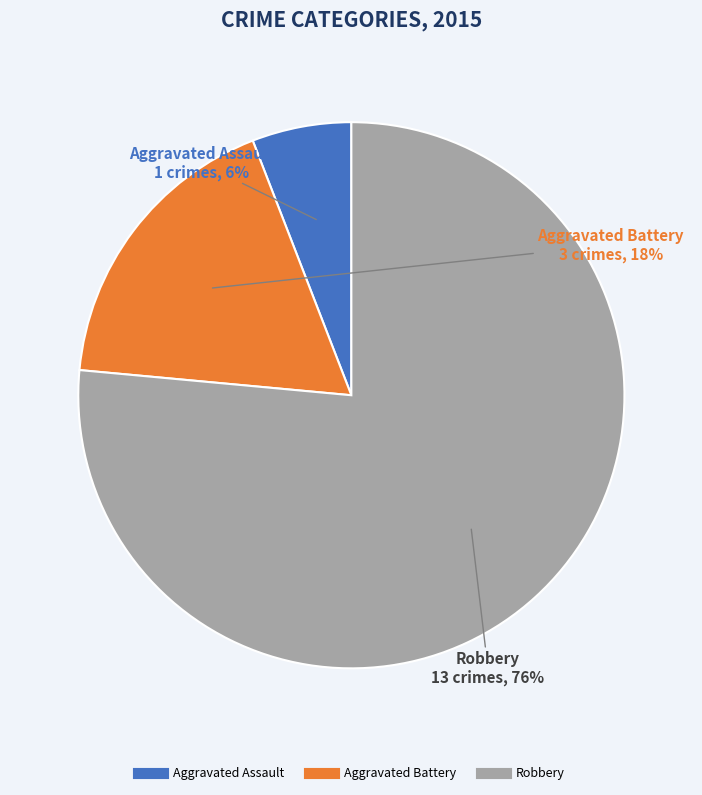

Which category has the smallest portion of the pie?

Aggravated Assault